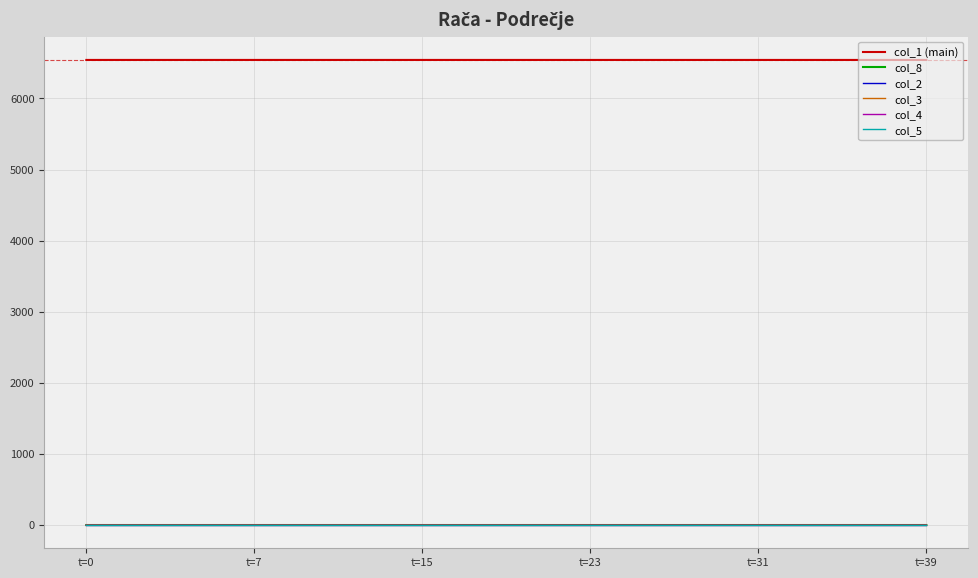

What is the label of the 3rd point from the left?

t=15